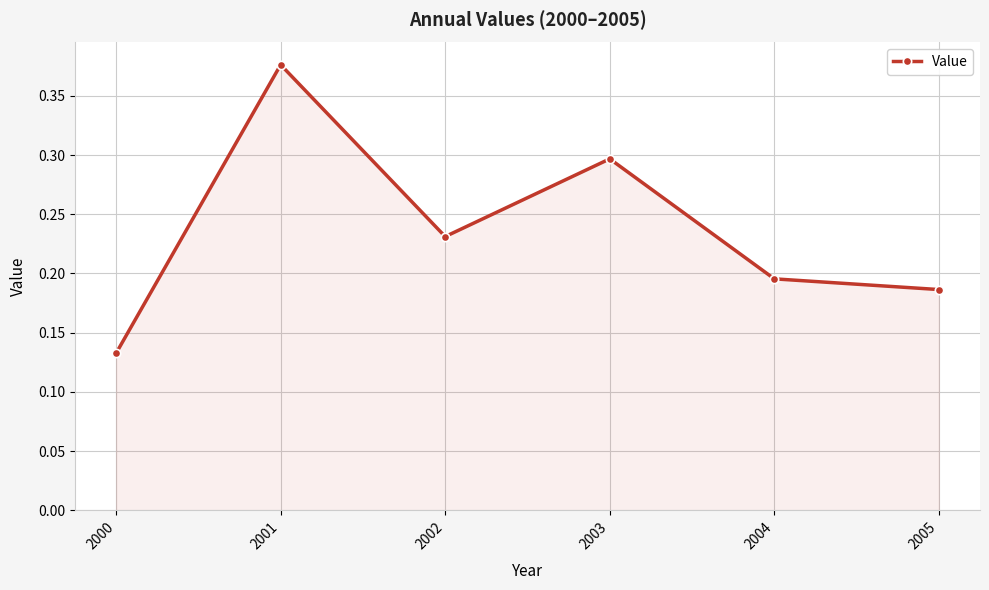

Count the values in the range 0 to 1.

6